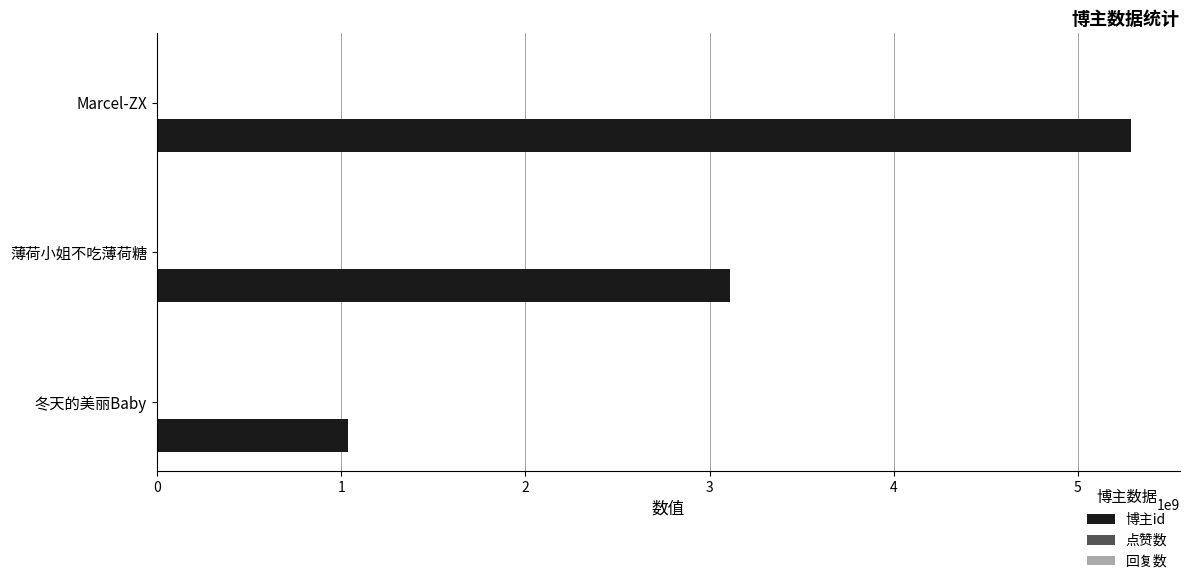

Read the value at Marcel-ZX.

5289920674